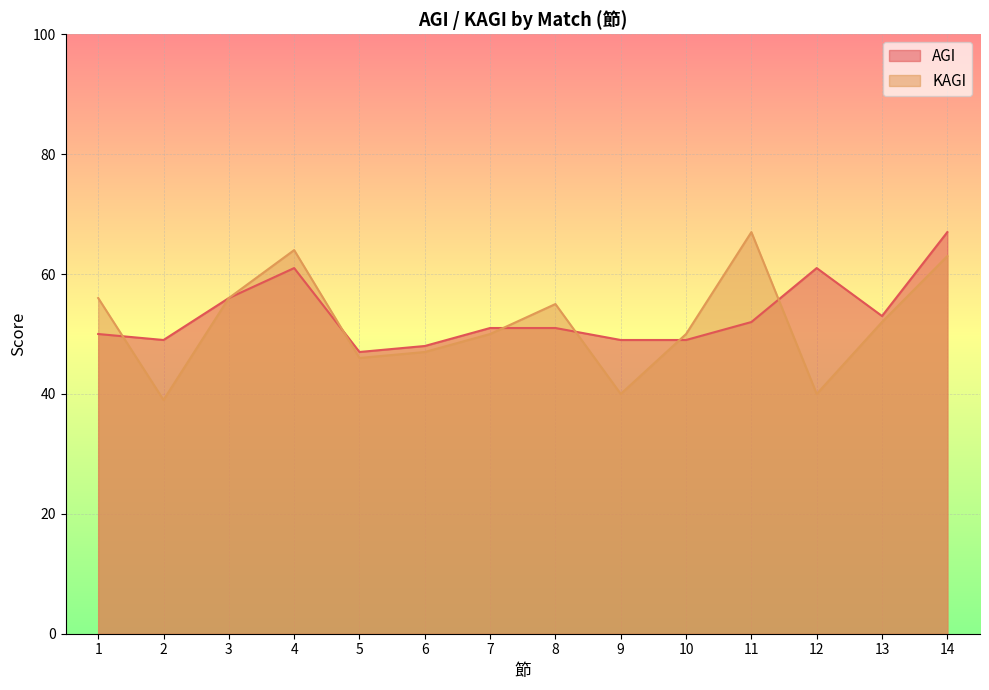

How many values in the AGI series are below 51?

6